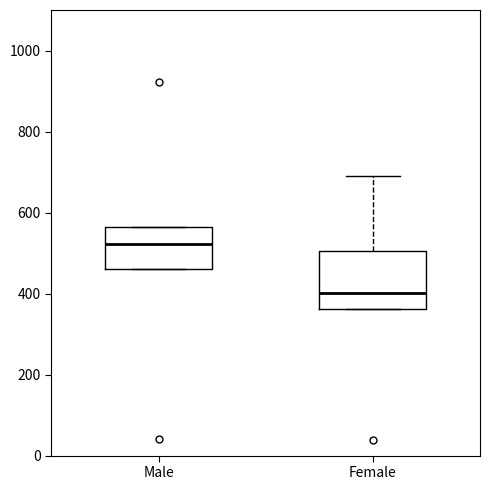

Reading left to right, transcribe this box plot: for each box, give where its median line is, the range the box spans, and where its two whiskers end, as read against the y-axis. The values are not printed on the chart, so give them approximately, as read against the axis.

Male: median 520, box 460 to 560, whiskers 460 to 560
Female: median 400, box 360 to 500, whiskers 360 to 700